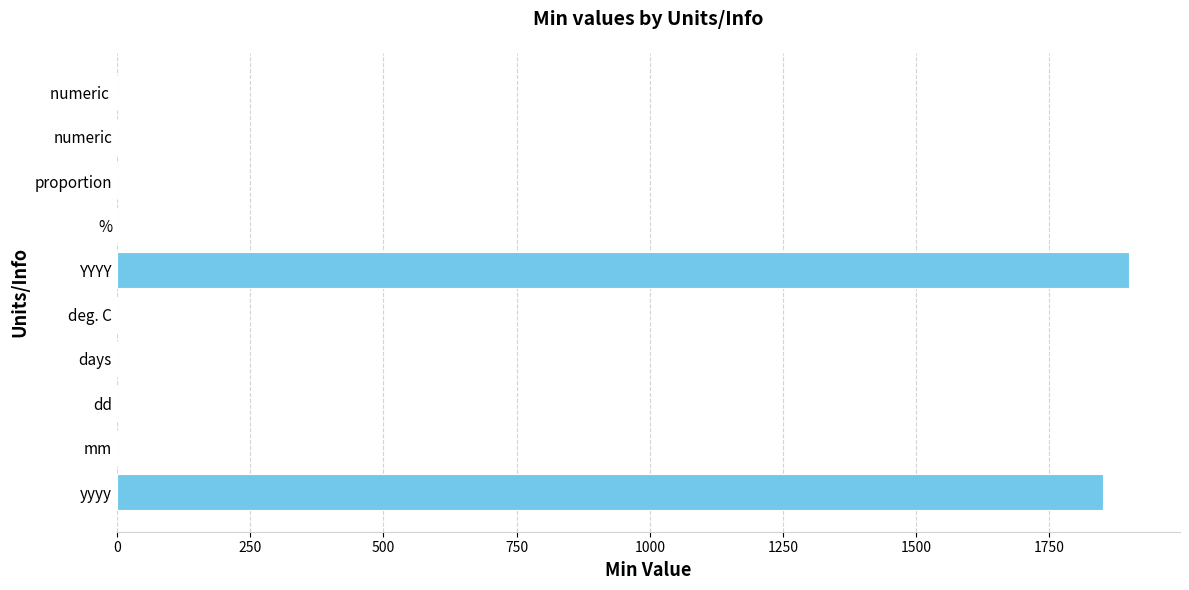

What is the greatest value displayed?

1900